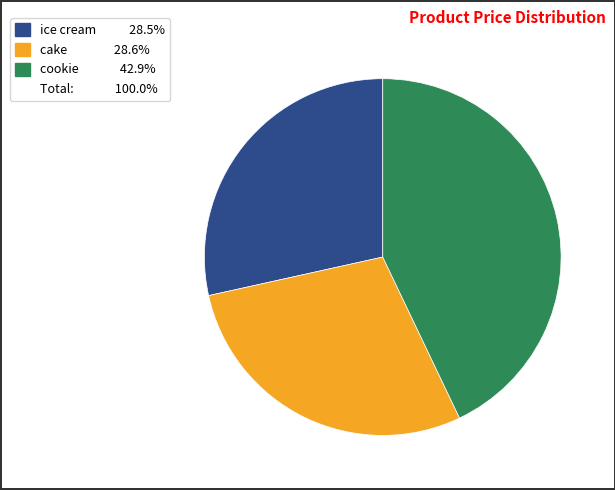

Does any single category account for the majority?

No